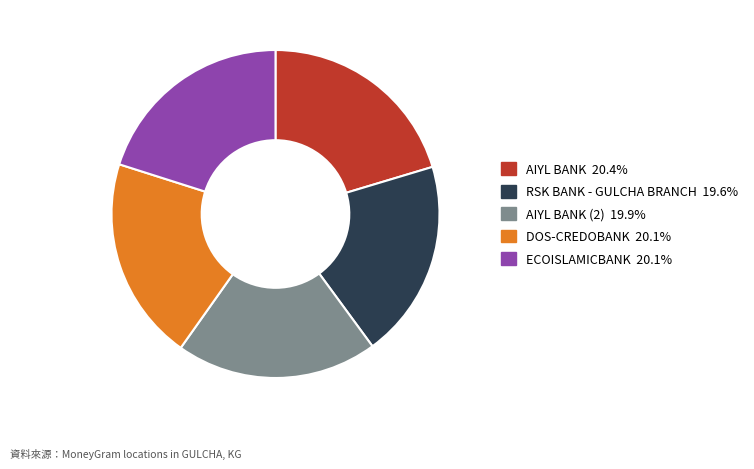

Is there a majority slice in this chart?

No